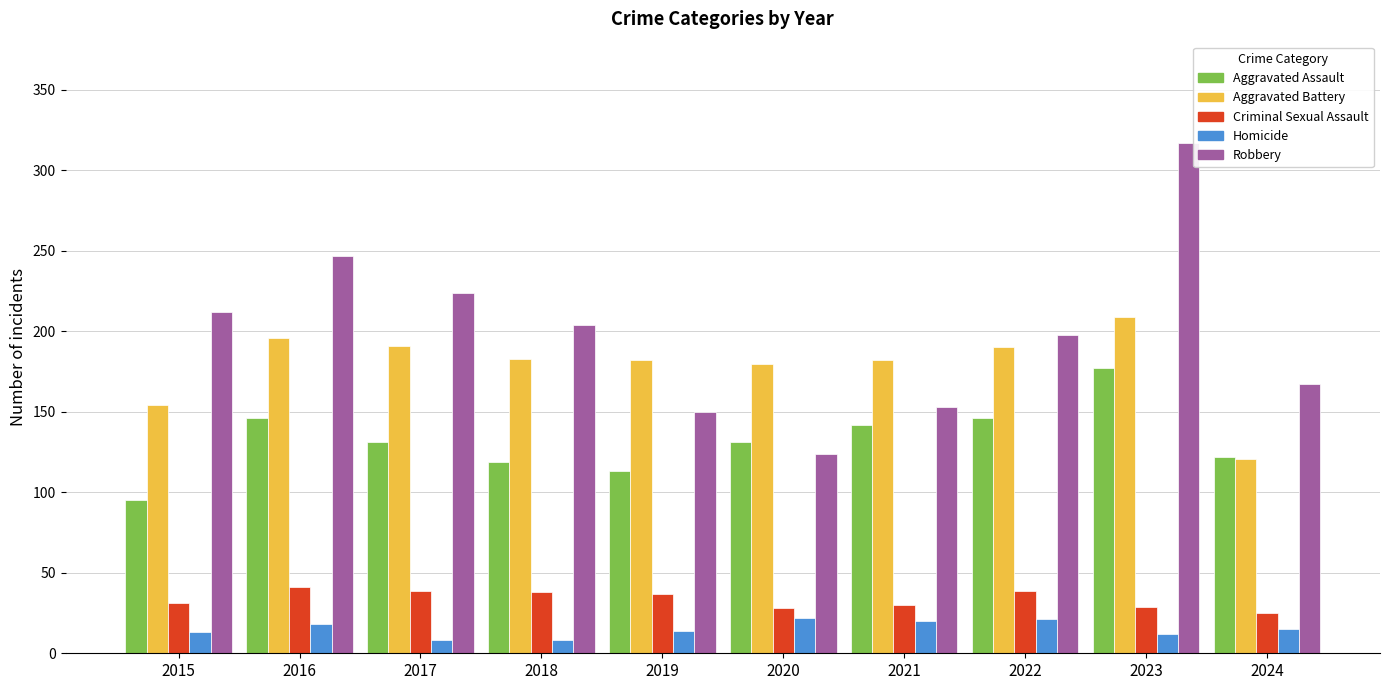

Between 2021 and 2024, which series saw the biggest shift?

Aggravated Battery